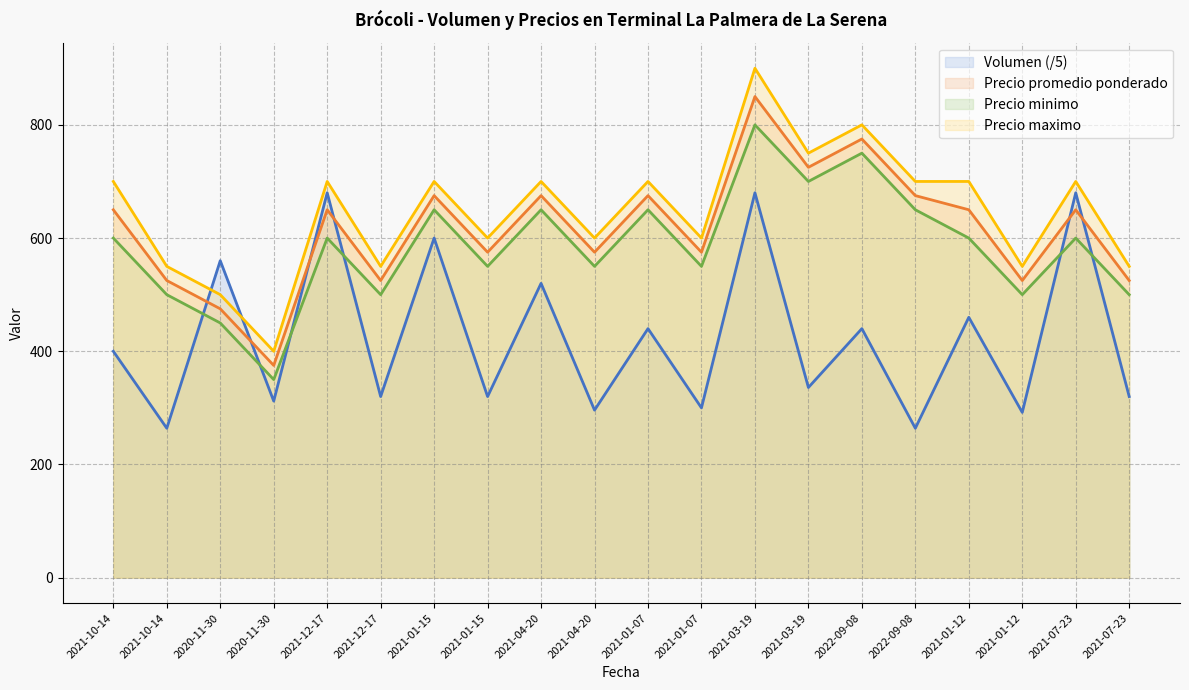

Does the chart display data point markers on the line(s)?

No